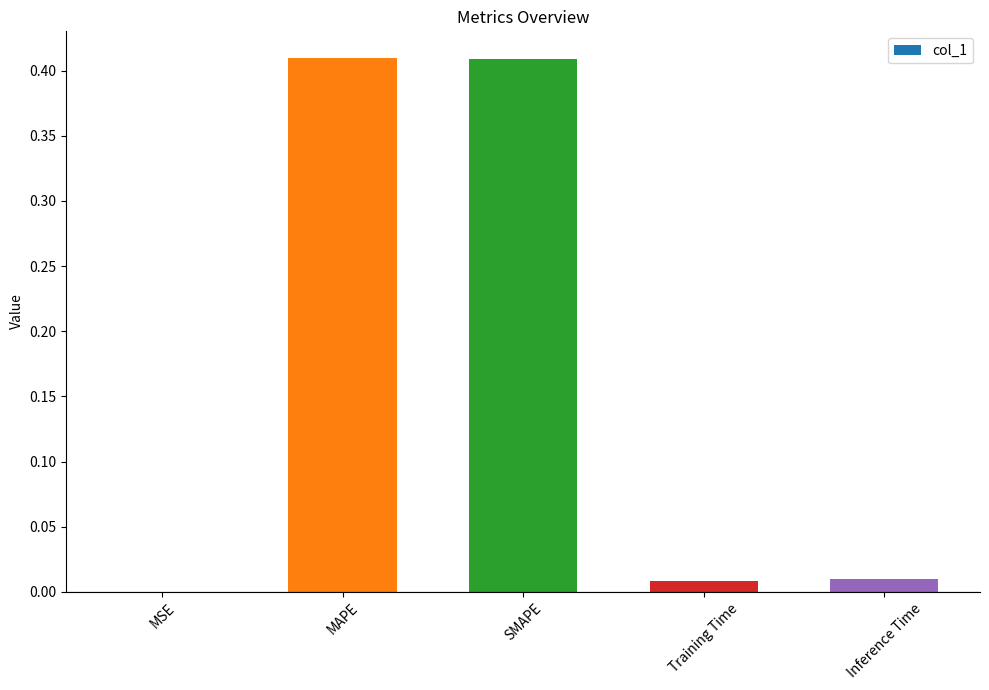

What is the sum of all values?

0.8